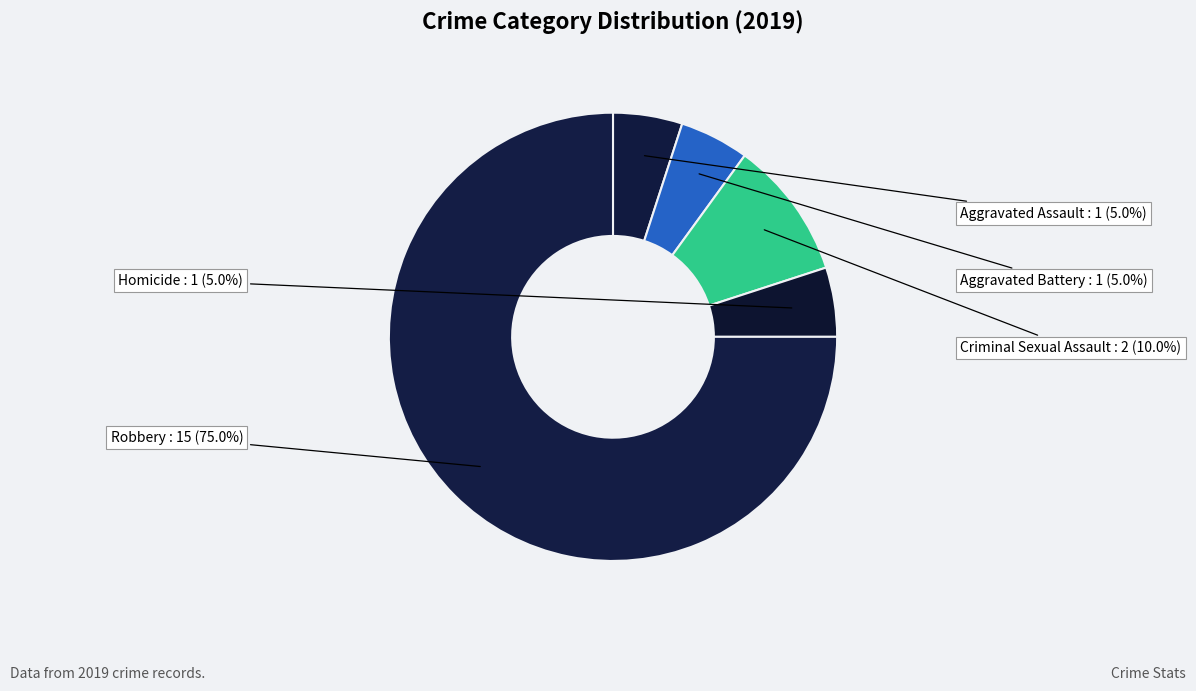

What is the largest slice in the pie chart?

Robbery